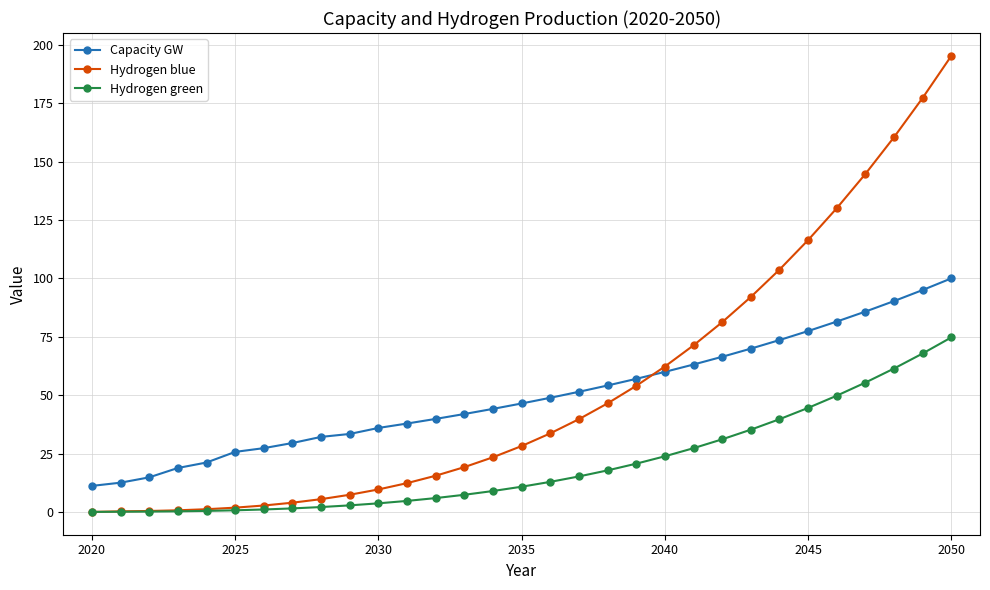

What is the minimum value for Capacity GW?

11.2